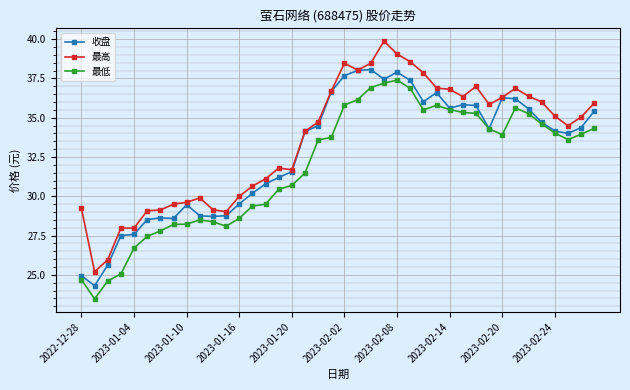

What is the sum of all 最高 values?

1341.9